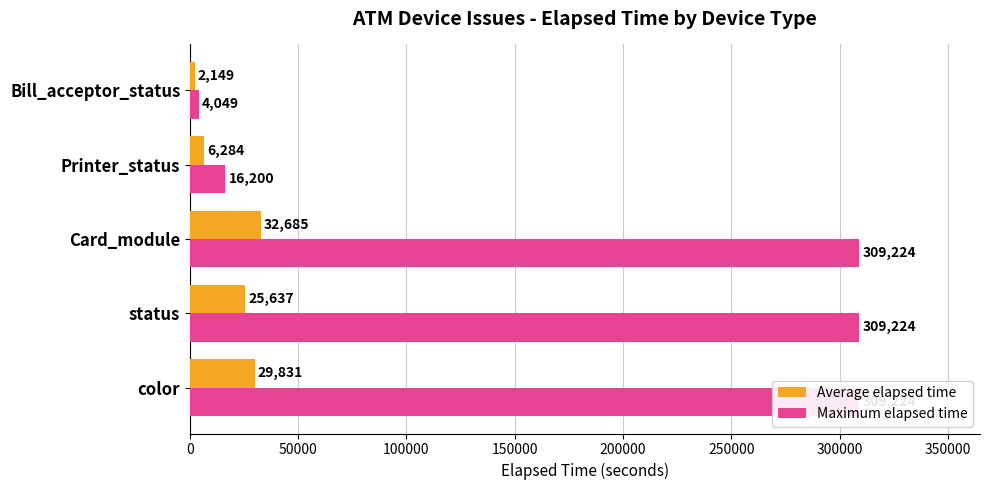

What is the average value of the Average elapsed time series?

19317